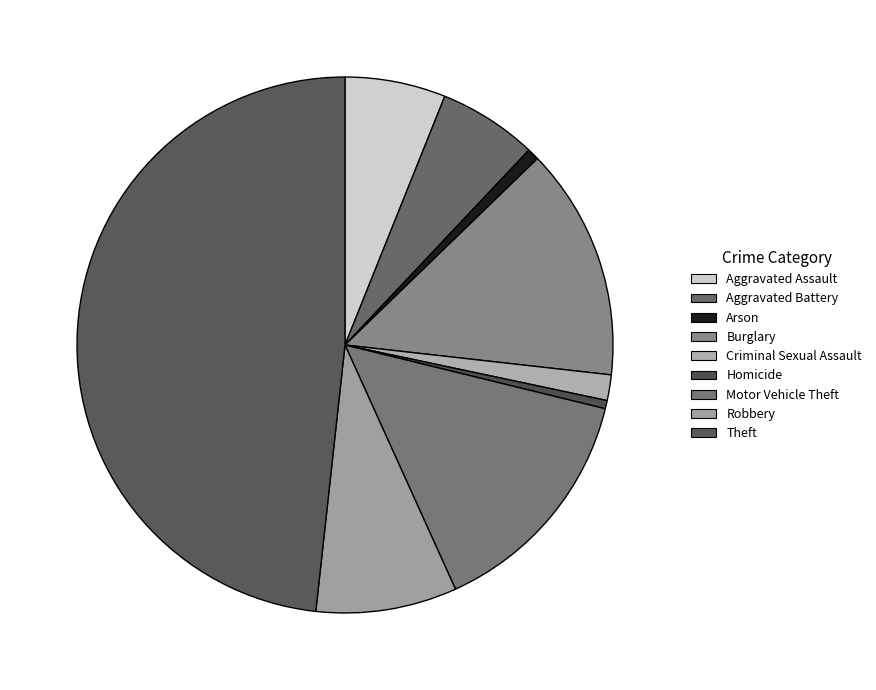

Is there any slice that represents more than half of the pie?

No